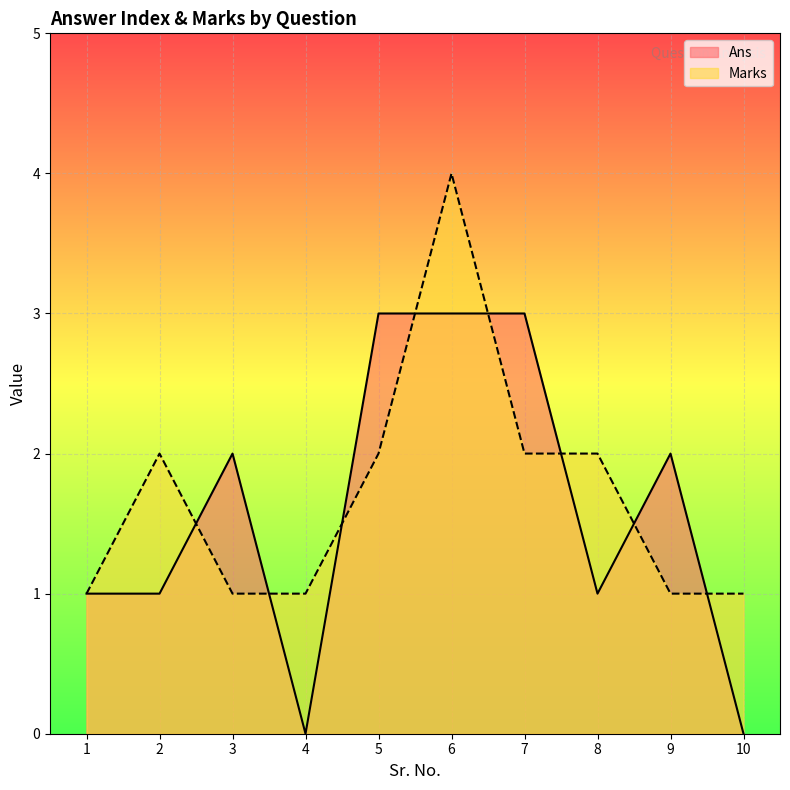

What is the difference between the maximum and minimum values in the Ans series?

3